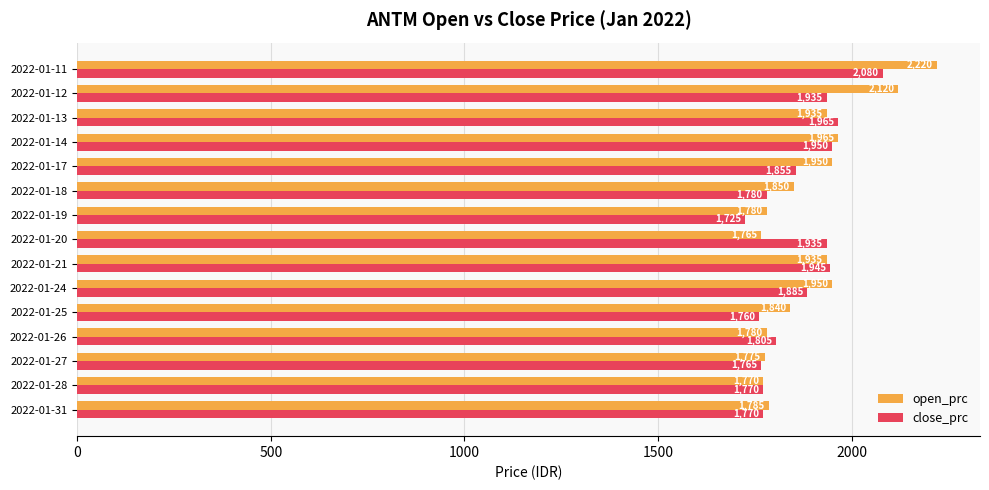

What is the difference between the maximum and minimum values in the close_prc series?

355